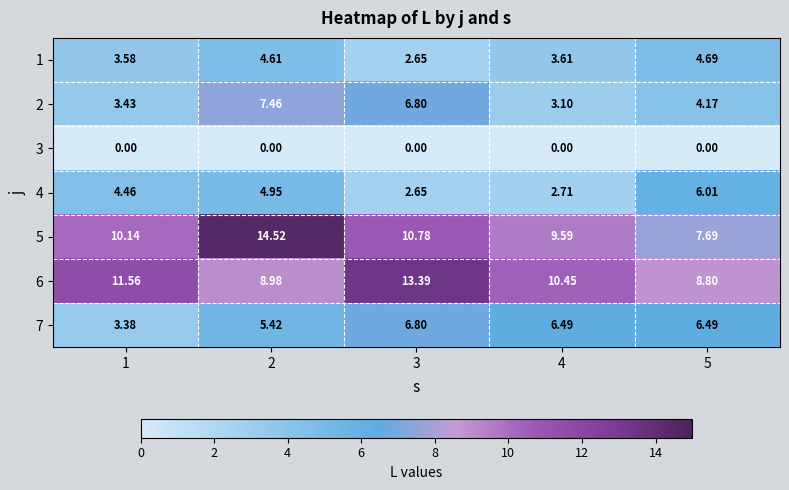

Which series has the largest range (max minus min)?

5